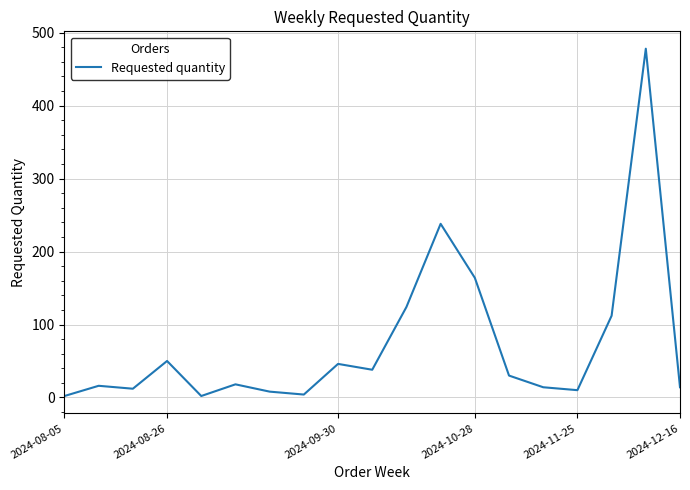

What is the smallest value displayed?

2